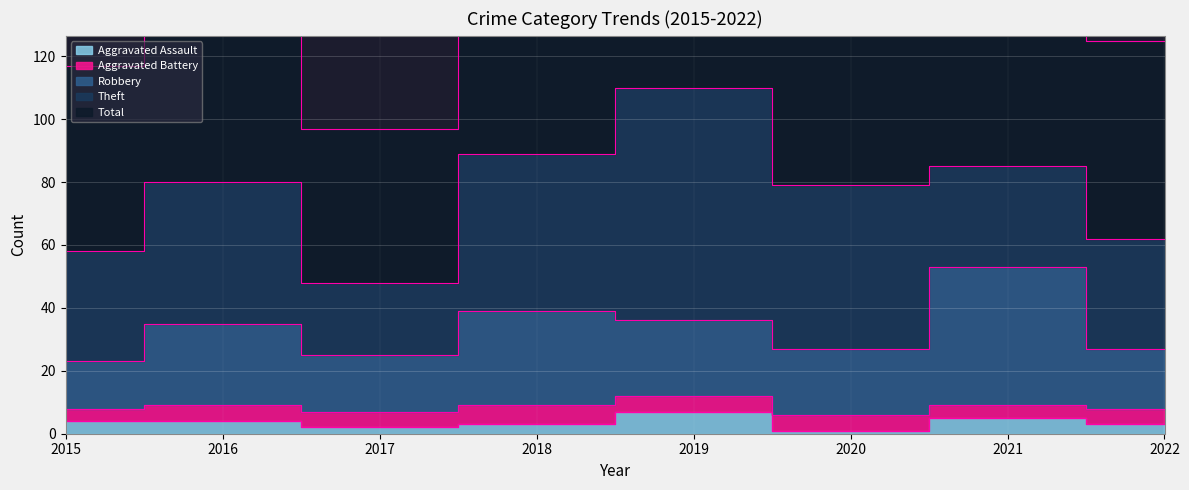

What is the maximum value shown in the chart?

220